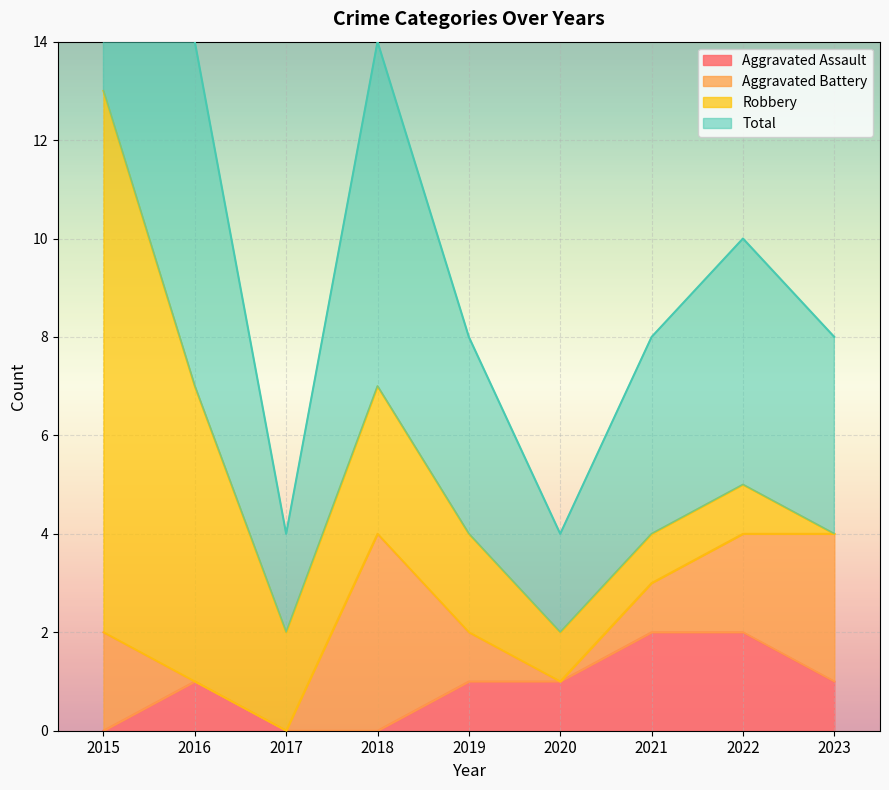

Where is the first local maximum for Aggravated Assault?

2016